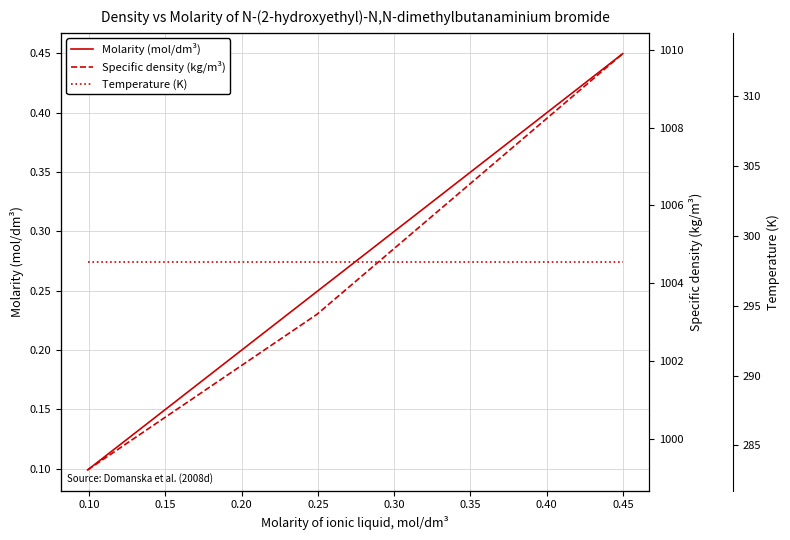

What are all the series names shown in the legend?

Molarity (mol/dm³), Specific density (kg/m³), Temperature (K)